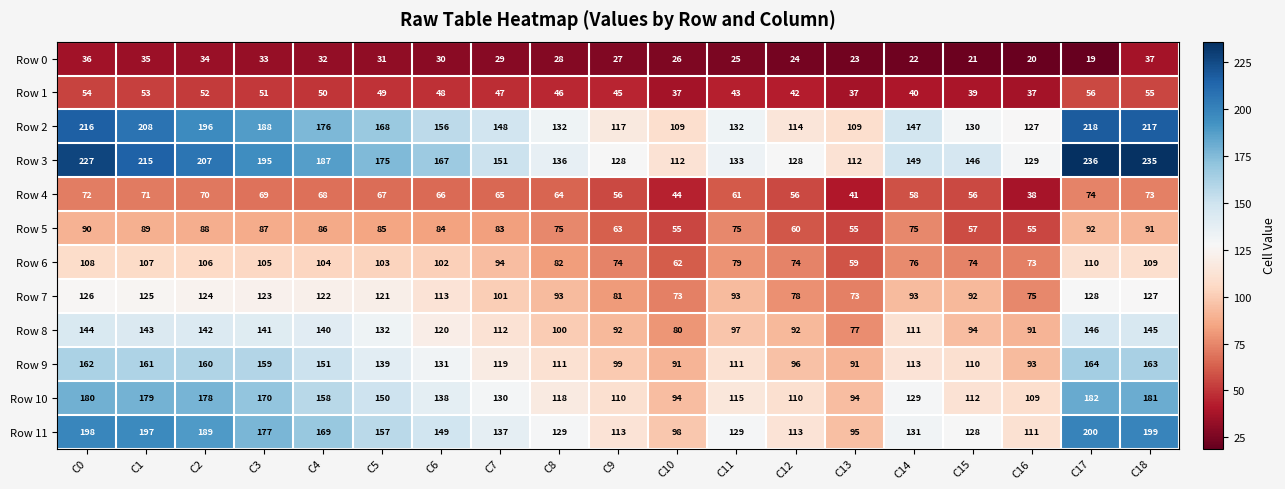

What is the sum of all Row 3 values?

3168